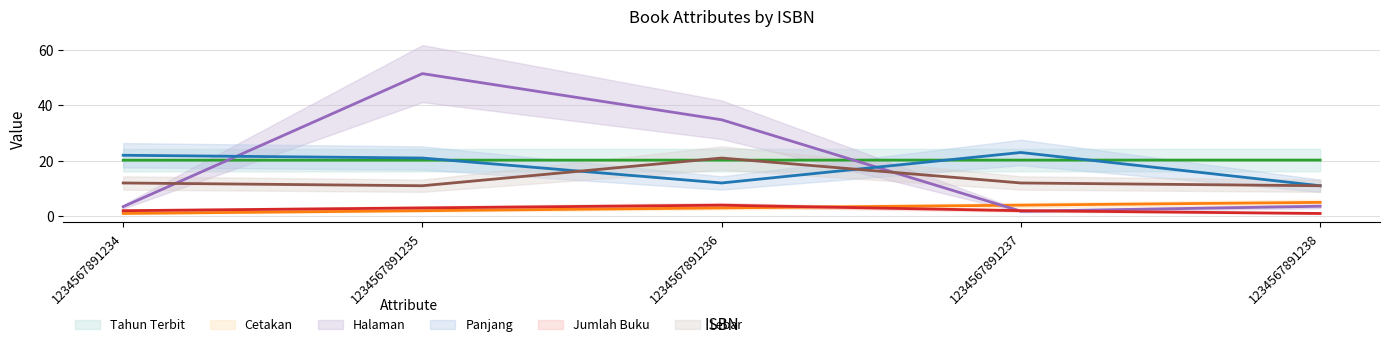

How many Cetakan values are between 2 and 4?

3